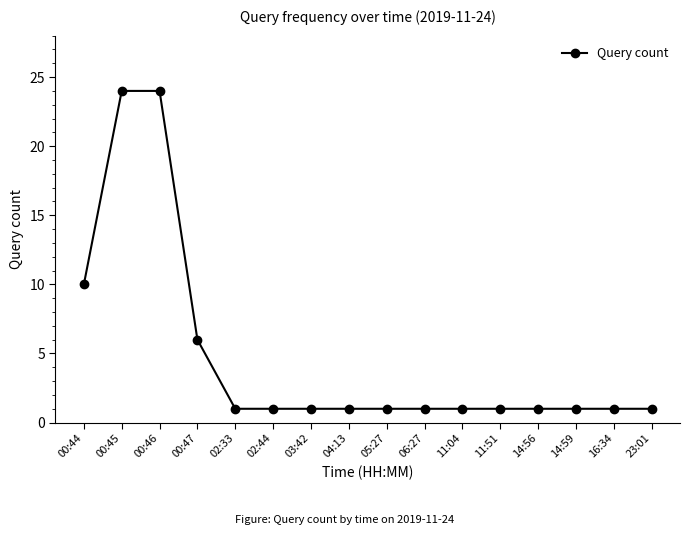

Between 11:51 and 00:44, which is larger?

00:44